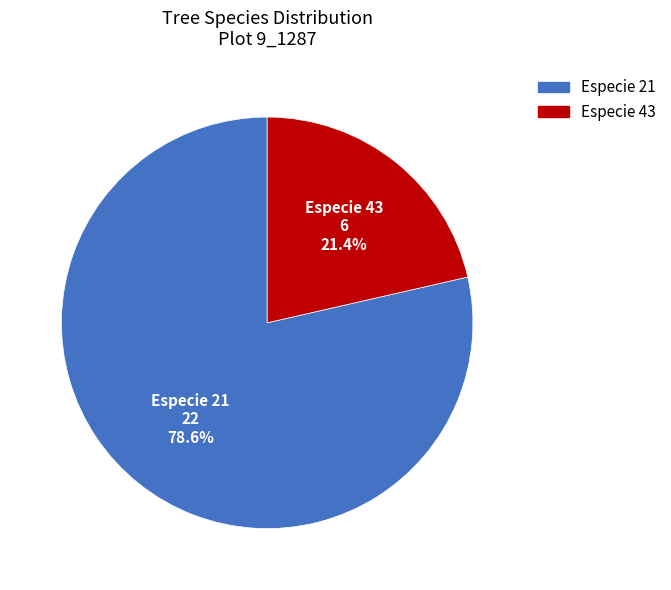

What percentage is the Especie 43 slice, to the nearest percent?

21%